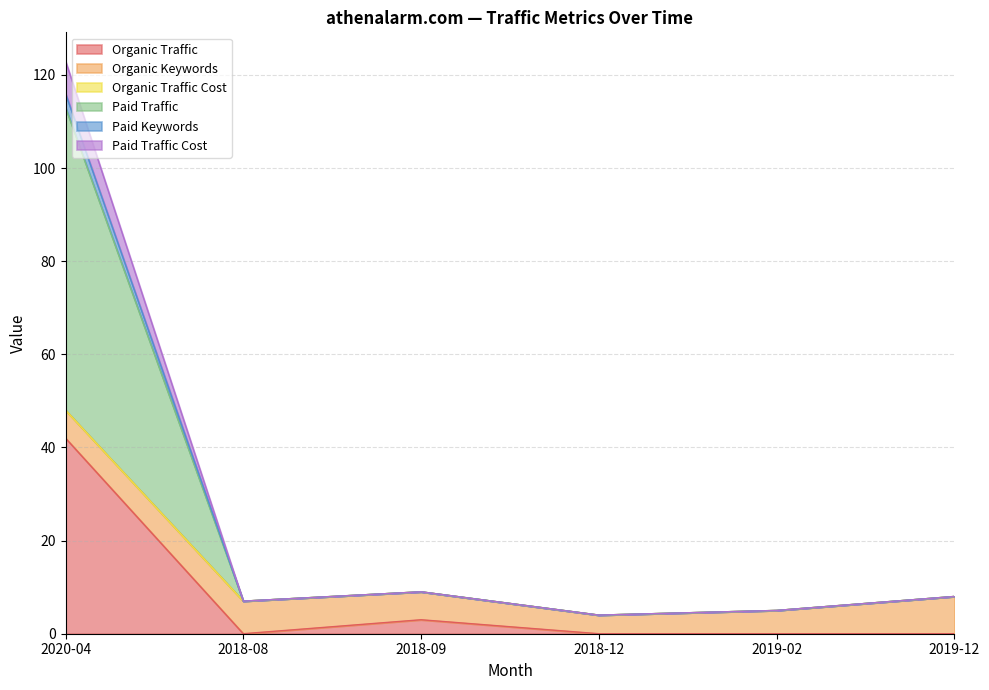

True or false: Organic Traffic has a value of 20 at 2018-08.

False